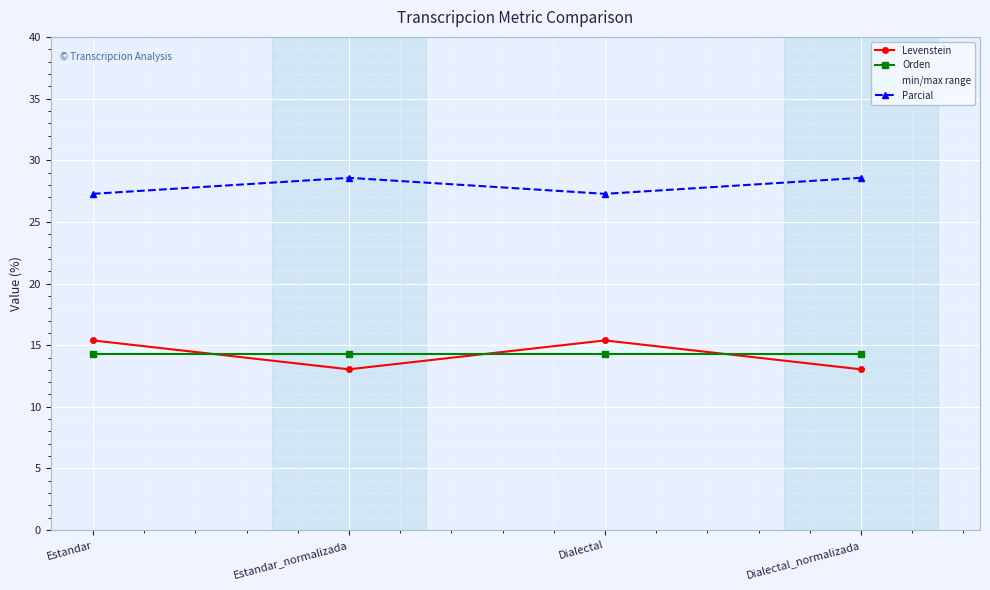

What is the label of the 2nd point from the left?

Estandar_normalizada